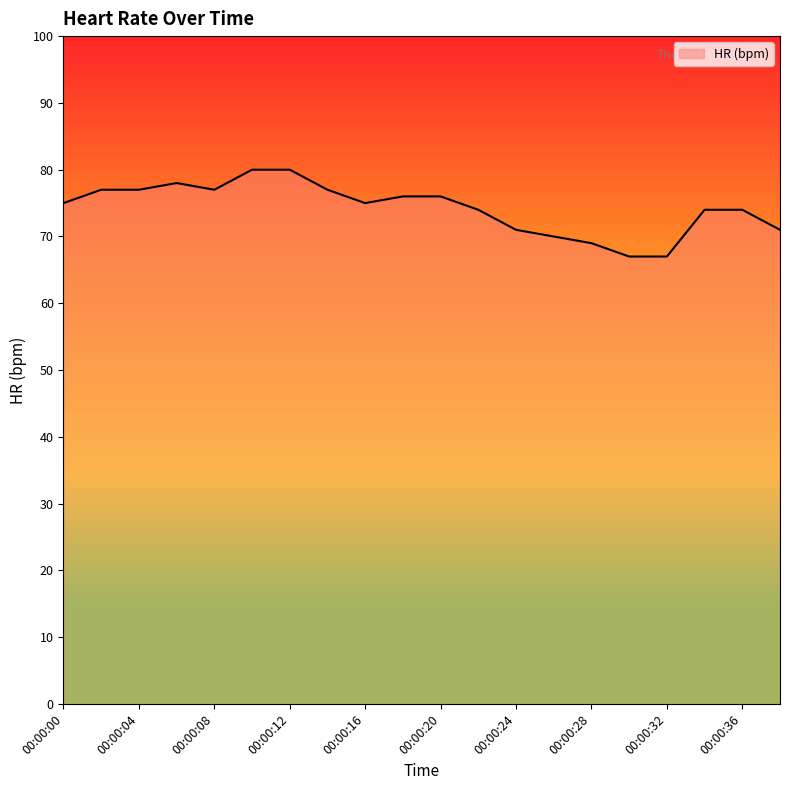

What is the minimum value shown in the chart?

67